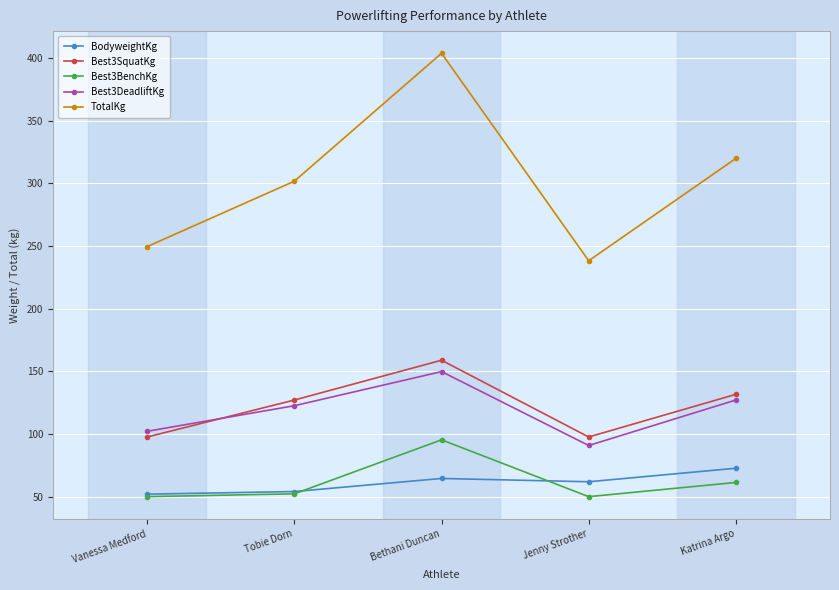

Between Tobie Dorn and Bethani Duncan, which series saw the biggest shift?

TotalKg